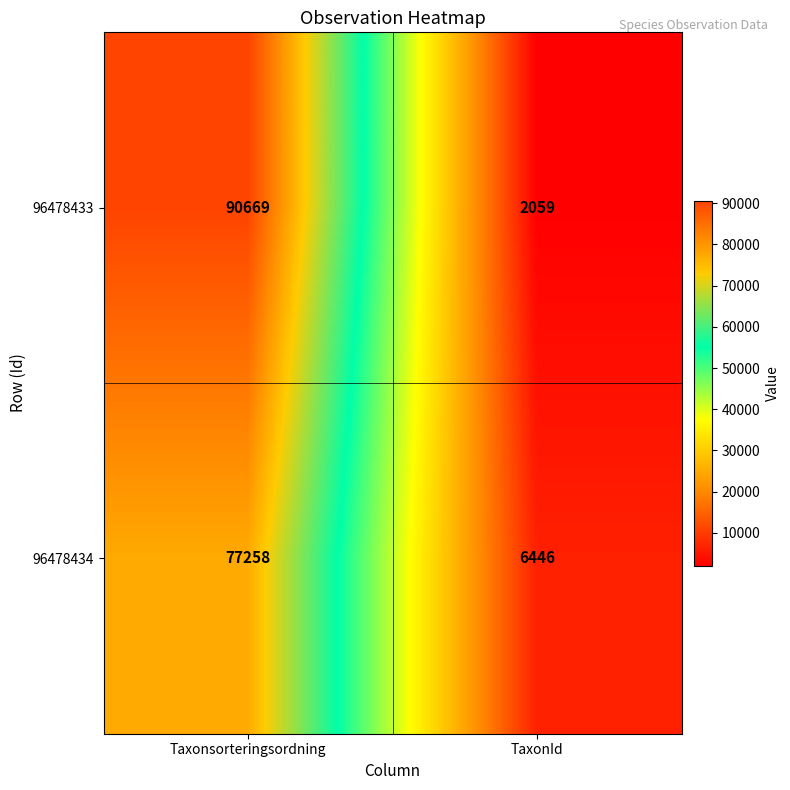

What is the spread (max minus min) of values at TaxonId?

4387